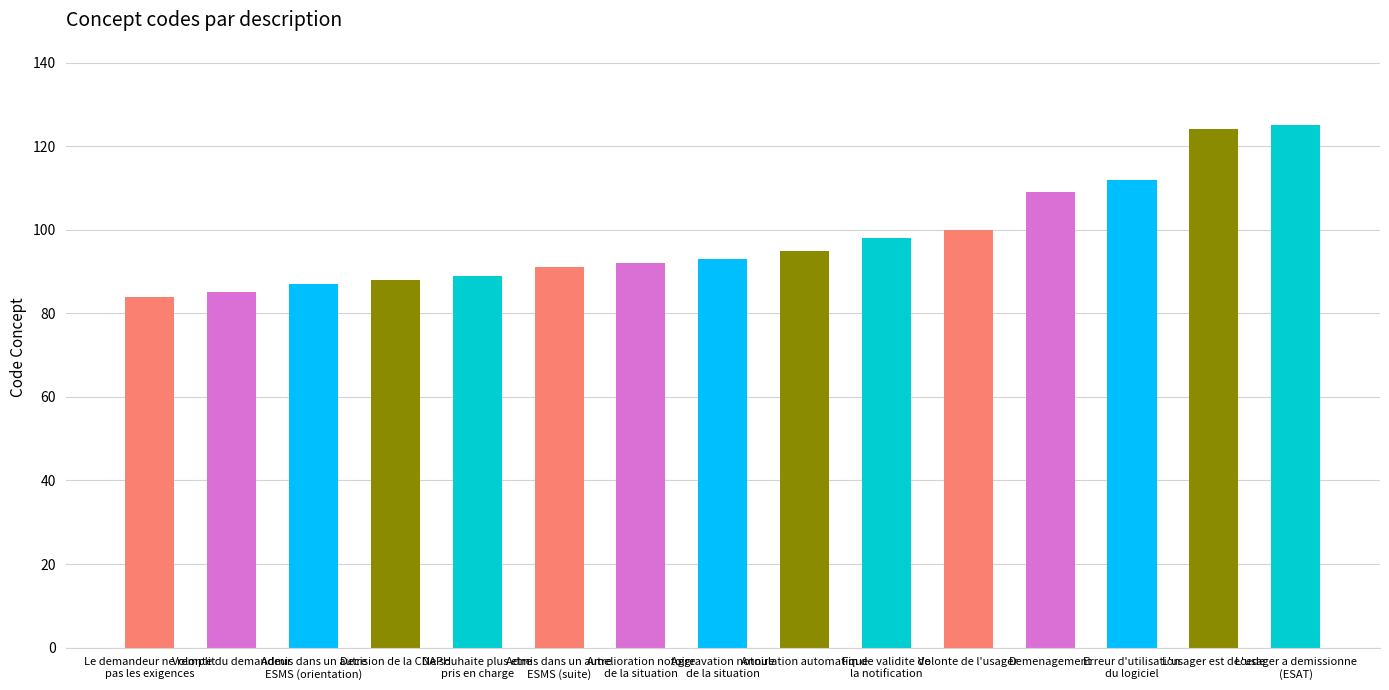

How many bars are there in total?

15